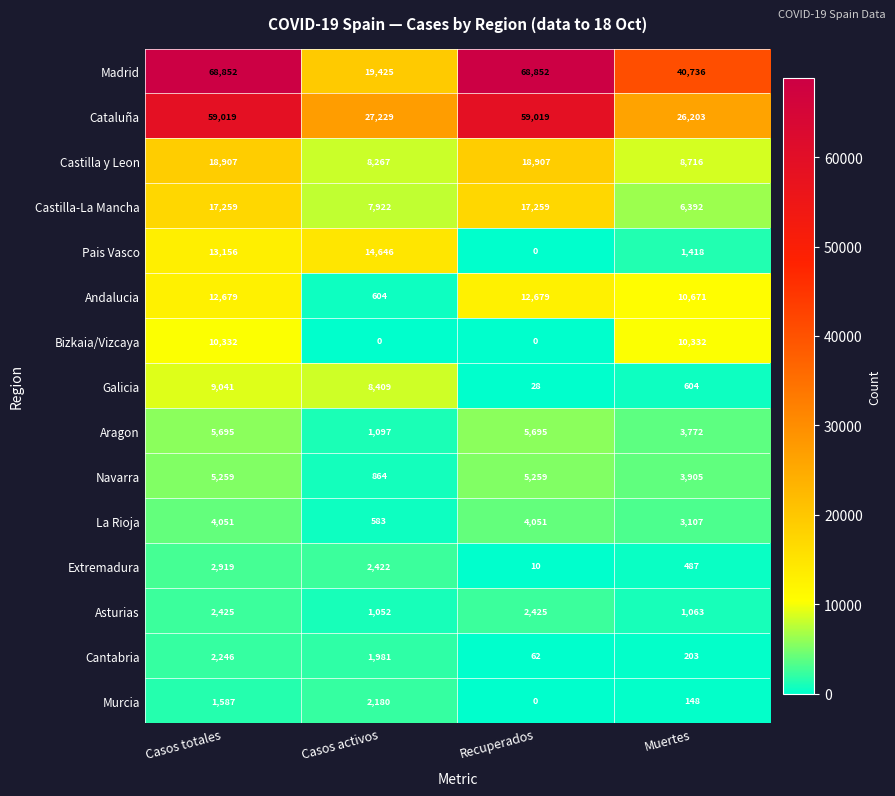

What is the maximum value shown in the chart?

68852